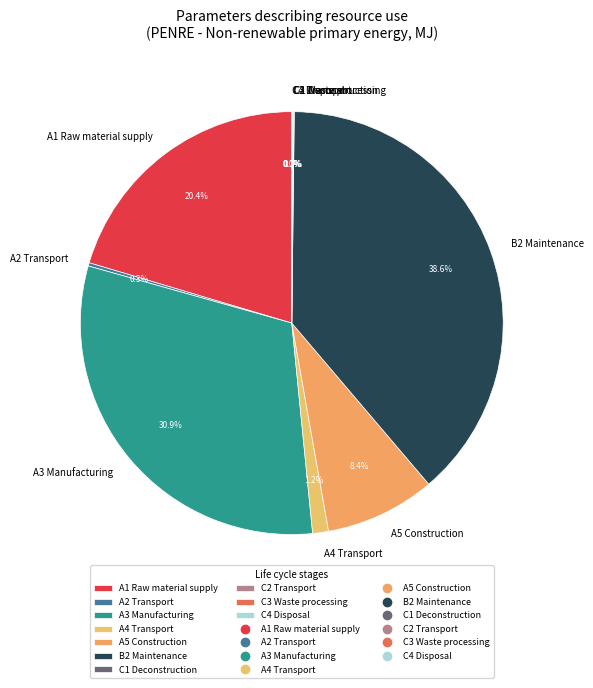

Do C4 Disposal and A4 Transport together represent more than half of the pie?

No